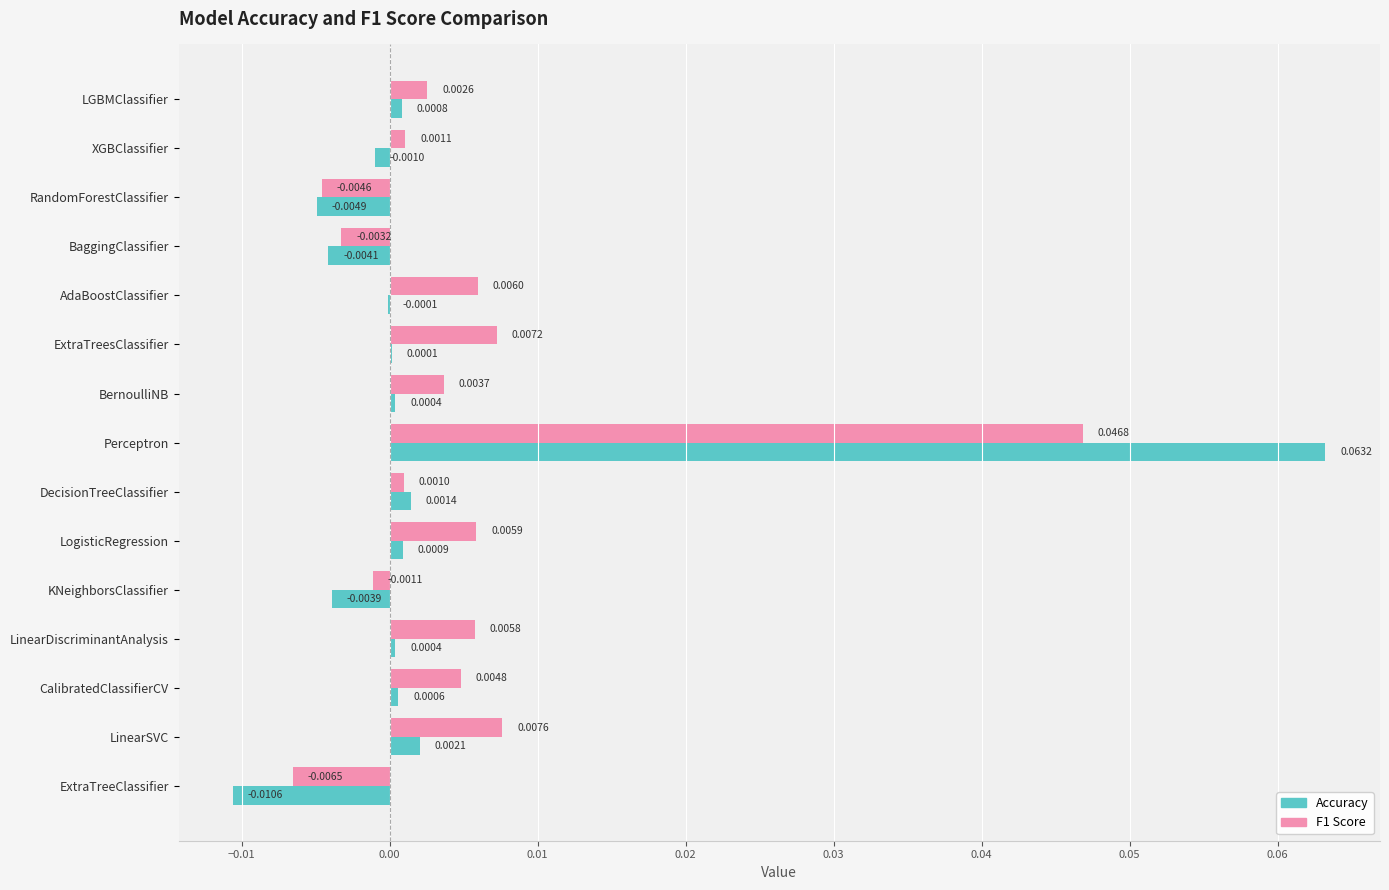

How many values in the Accuracy series exceed 0?

9